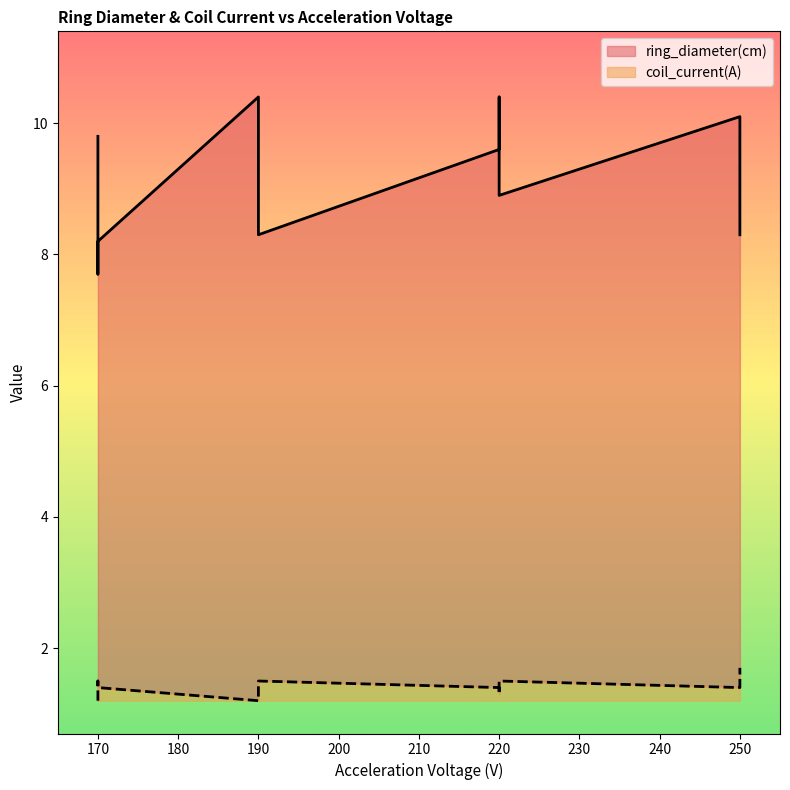

At which category does the chart reach its peak across all series?

190